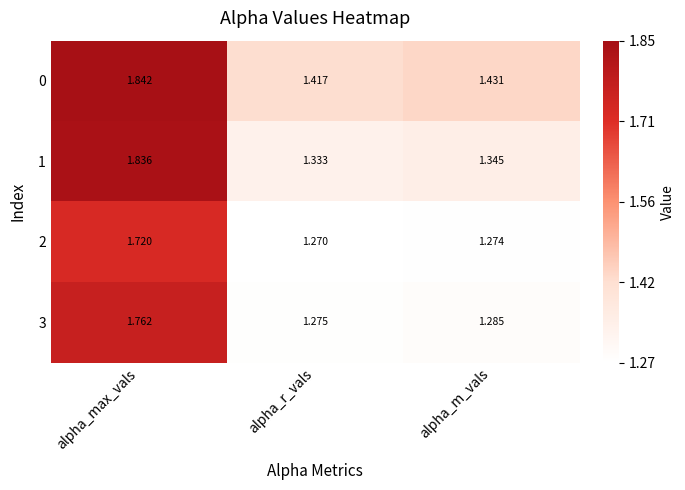

List the series in order of their peak value, lowest first.

2, 3, 1, 0